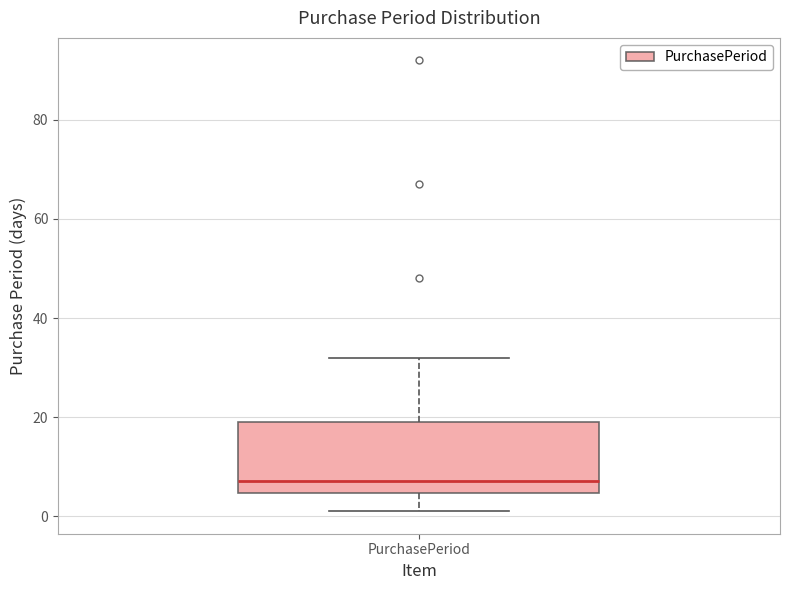

Where does the median line of the box for PurchasePeriod sit on the y-axis? The values are not printed on the chart, so give them approximately, as read against the axis.

8